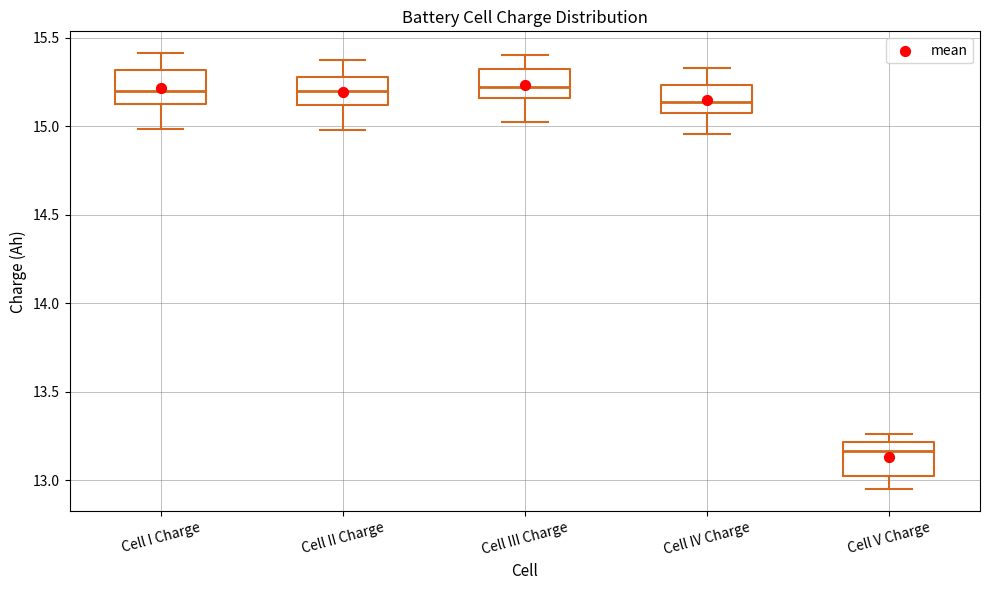

Reading left to right, transcribe this box plot: for each box, give where its median line is, the range the box spans, and where its two whiskers end, as read against the y-axis. The values are not printed on the chart, so give them approximately, as read against the axis.

Cell I Charge: median 15.20, box 15.15 to 15.30, whiskers 15.00 to 15.40
Cell II Charge: median 15.20, box 15.10 to 15.30, whiskers 15.00 to 15.35
Cell III Charge: median 15.20, box 15.15 to 15.30, whiskers 15.05 to 15.40
Cell IV Charge: median 15.15, box 15.05 to 15.25, whiskers 14.95 to 15.35
Cell V Charge: median 13.15, box 13.05 to 13.20, whiskers 12.95 to 13.25